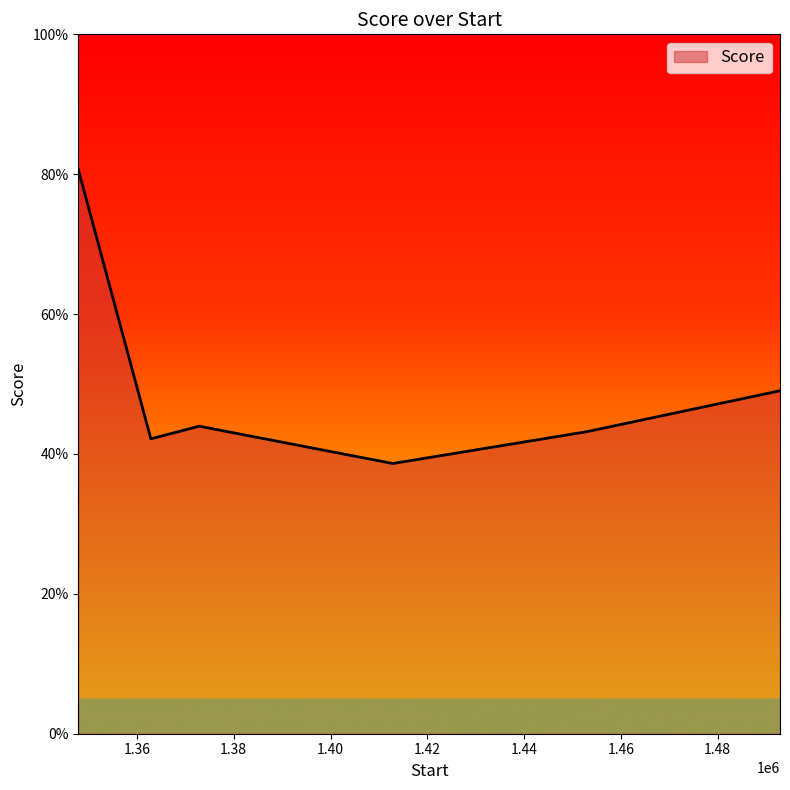

What is the difference between the maximum and minimum values?

0.4